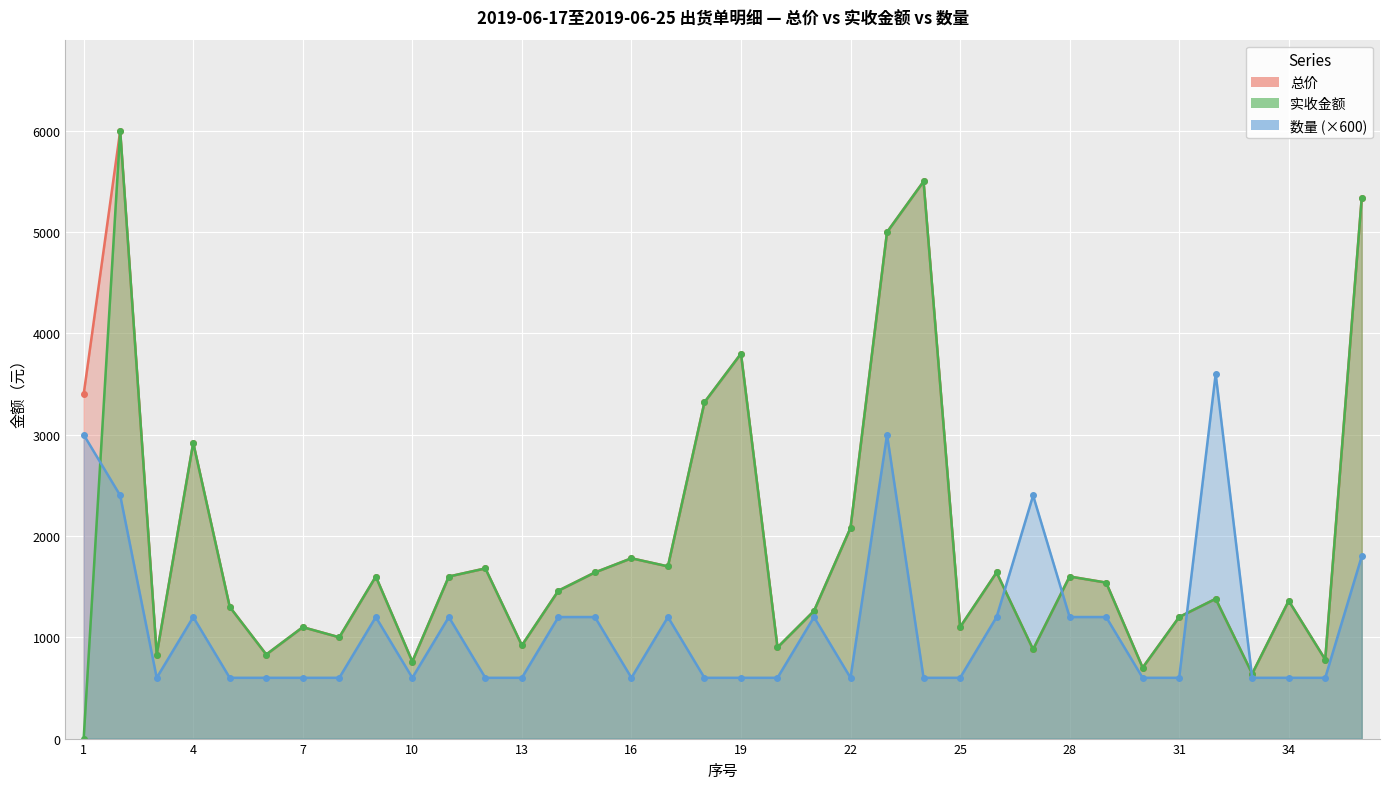

Which series has the largest total across all categories?

总价